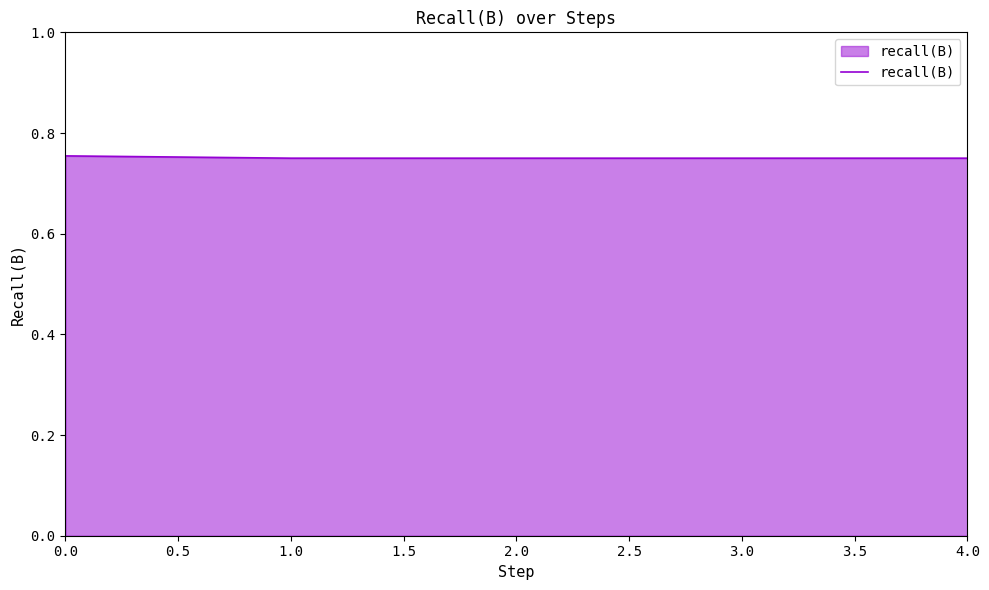

How many values are between 0 and 1?

5